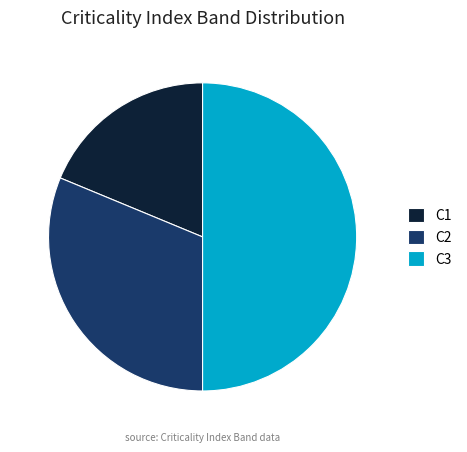

What is the smallest slice in the pie chart?

C1